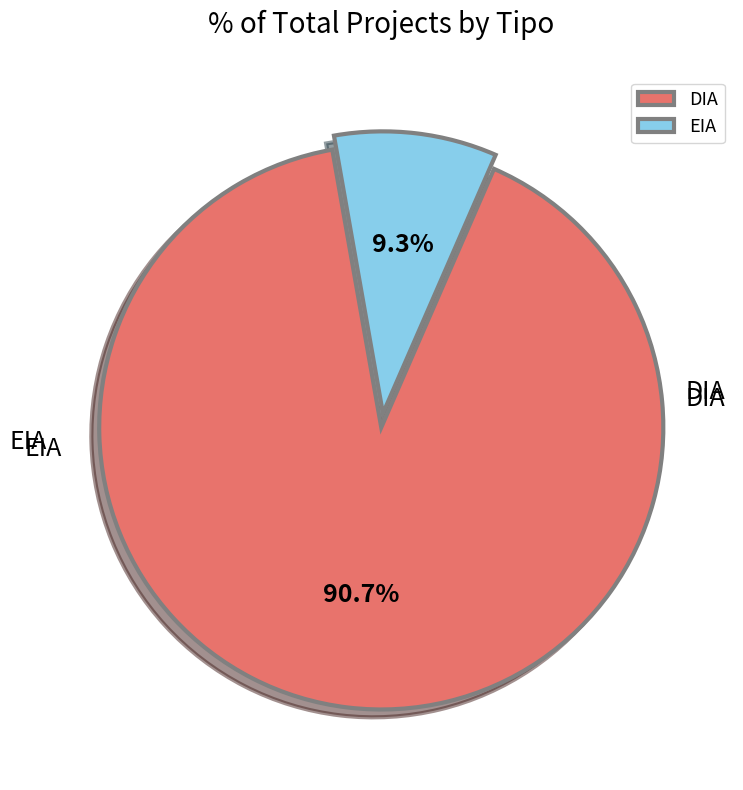

How many segments does this pie chart have?

2